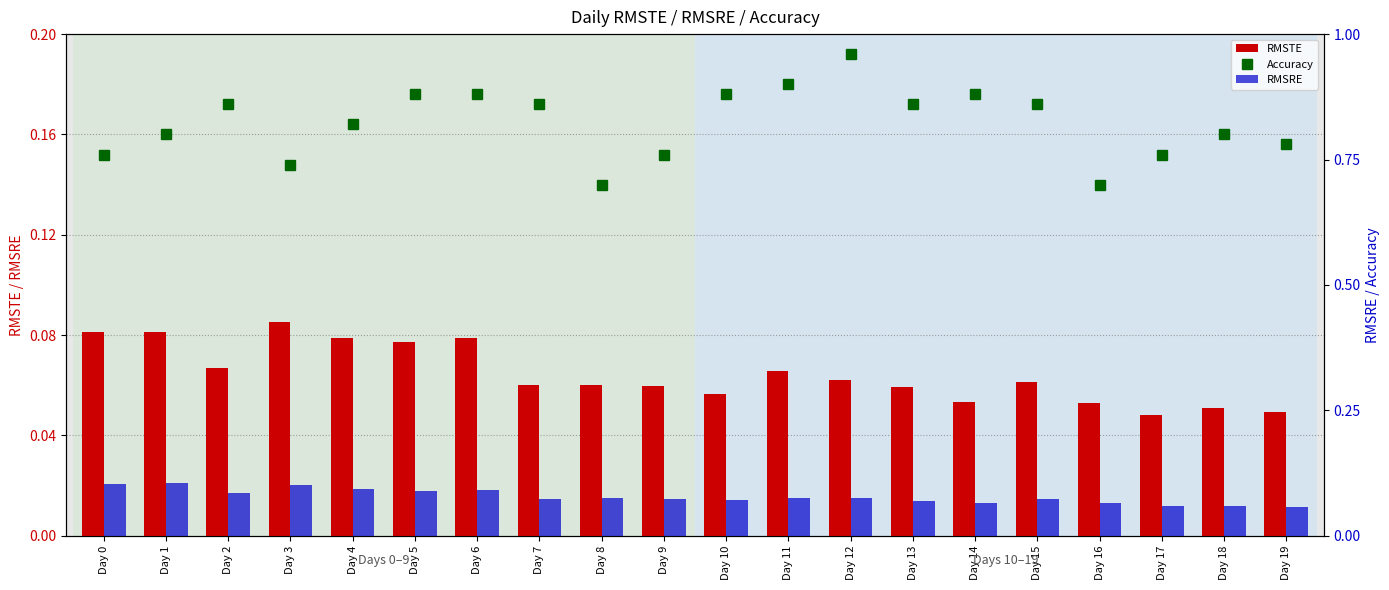

What are all the series names shown in the legend?

RMSTE, Accuracy, RMSRE